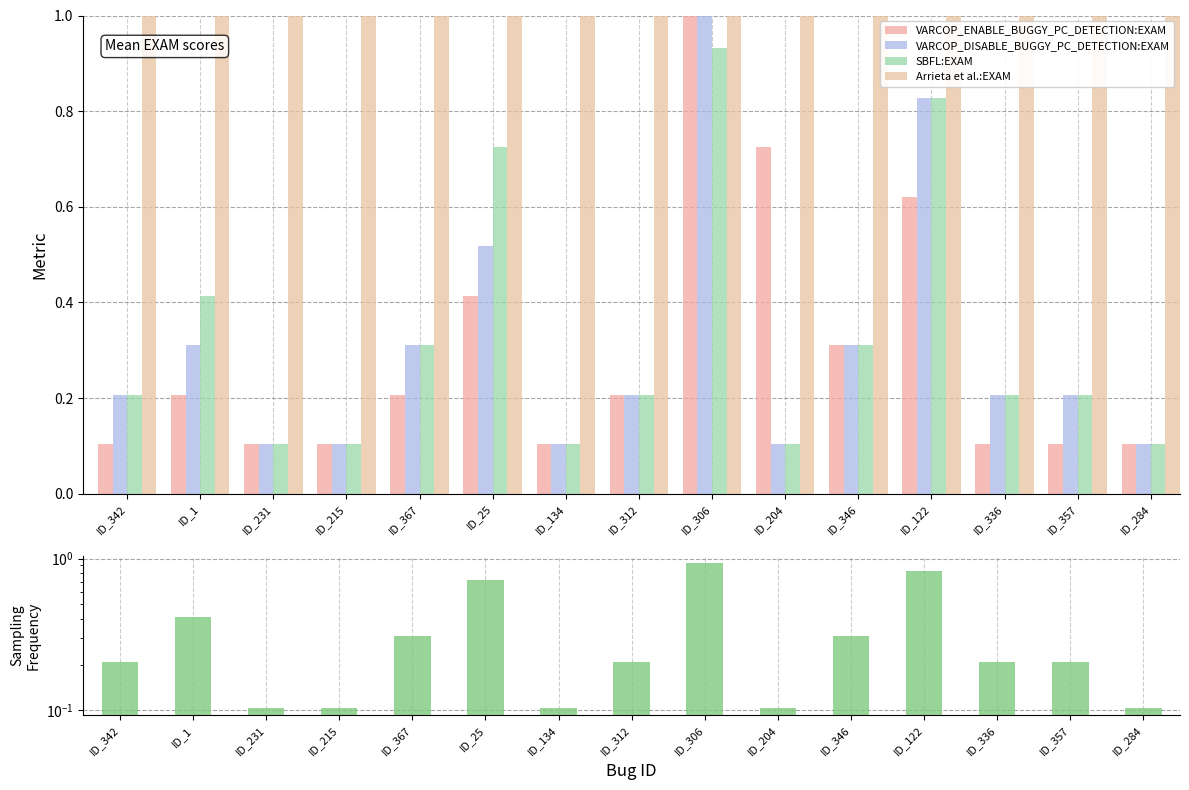

Between ID_312 and ID_204, which series saw the biggest shift?

VARCOP_ENABLE_BUGGY_PC_DETECTION:EXAM